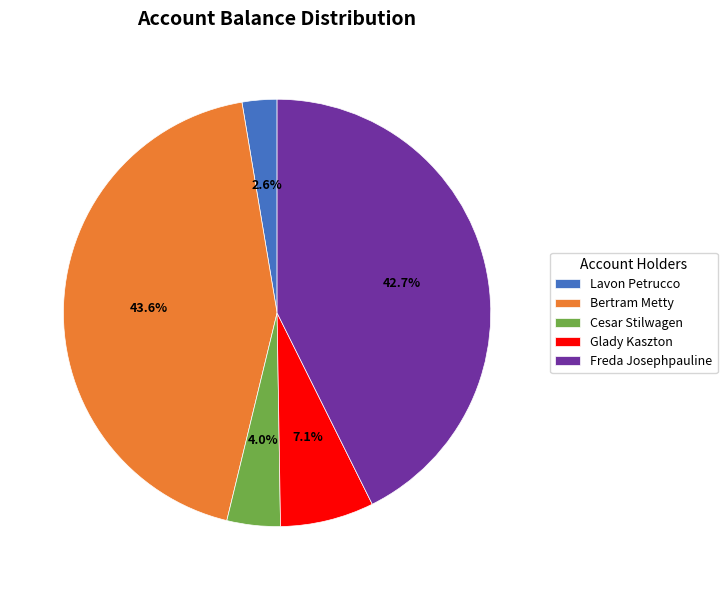

What percentage is the Cesar Stilwagen slice, to the nearest percent?

4%